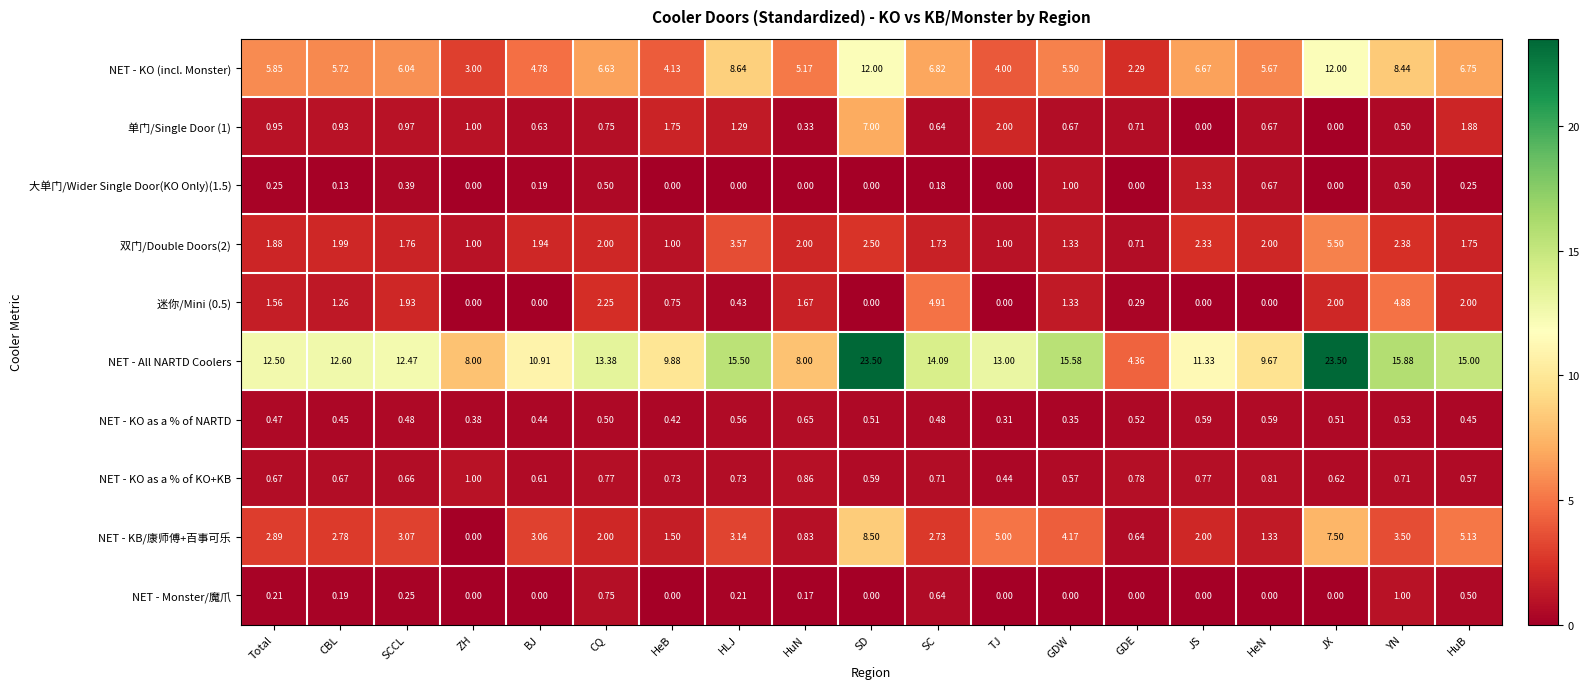

At which category is the sum across all series the highest?

SD